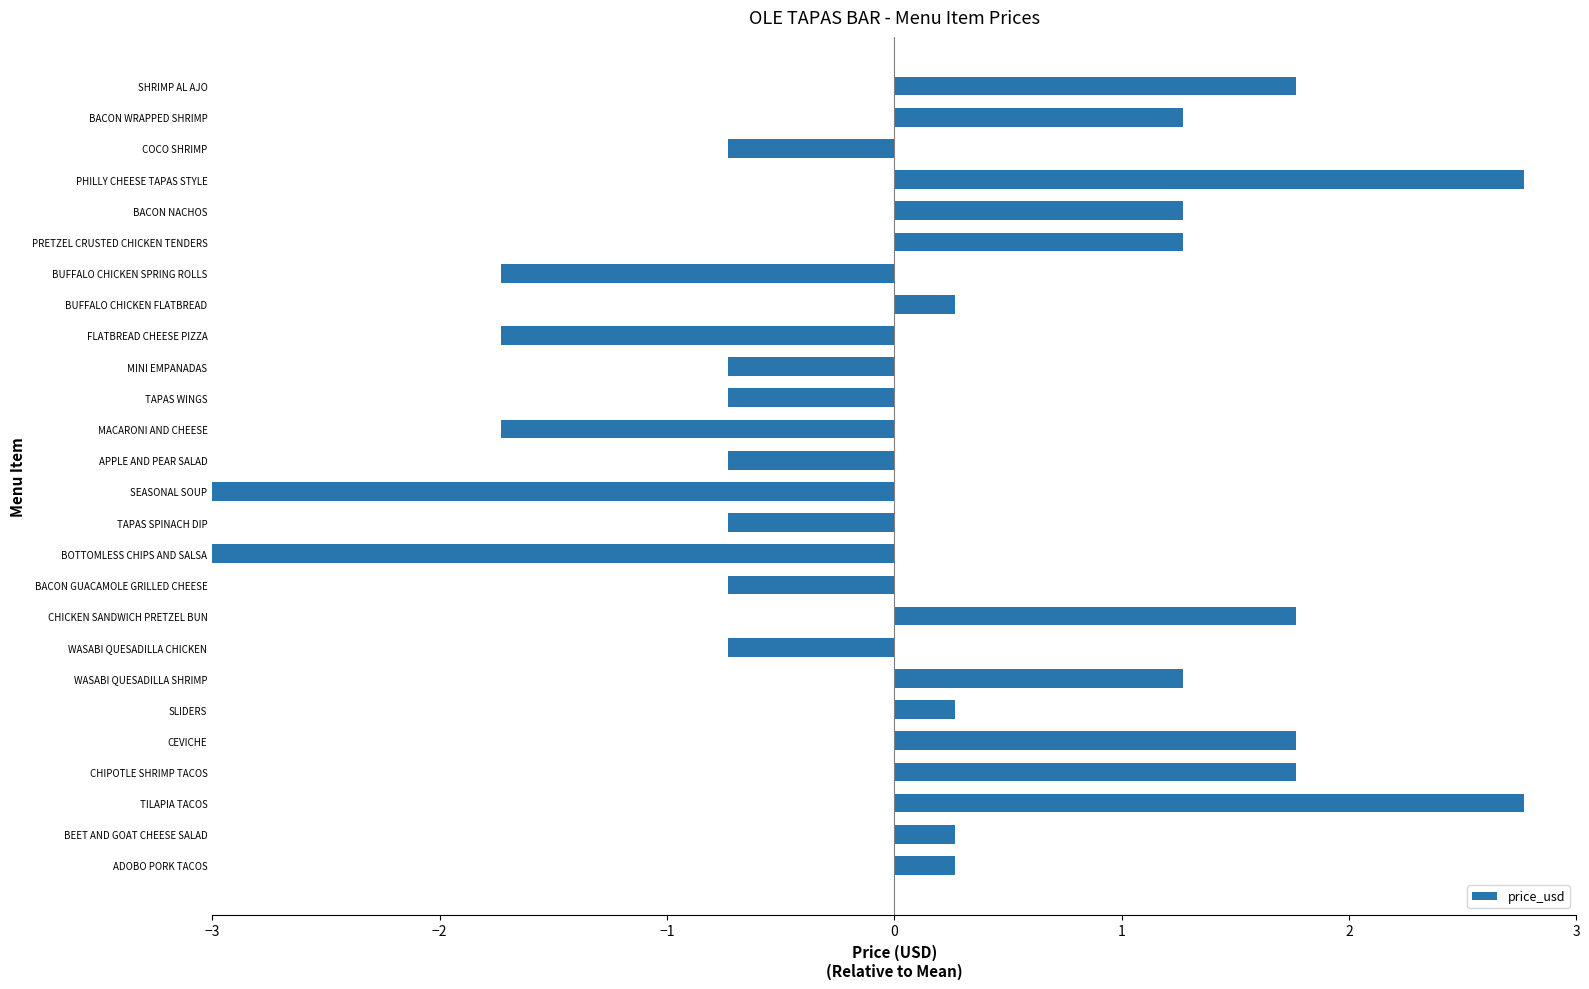

How many positive values are there?

14